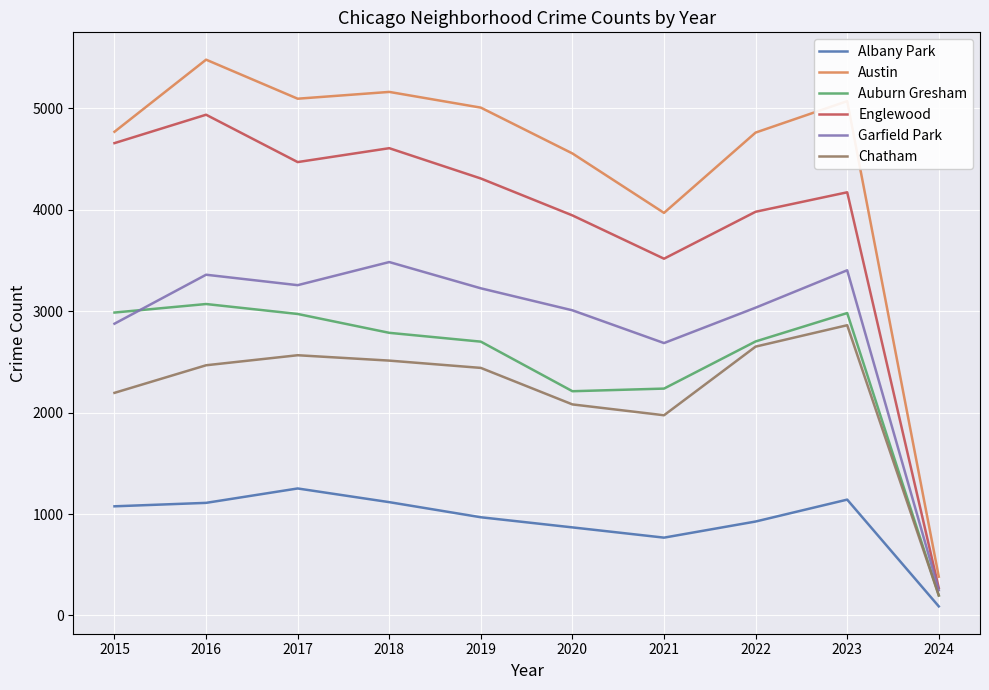

Between 2022 and 2024, which series saw the biggest shift?

Austin